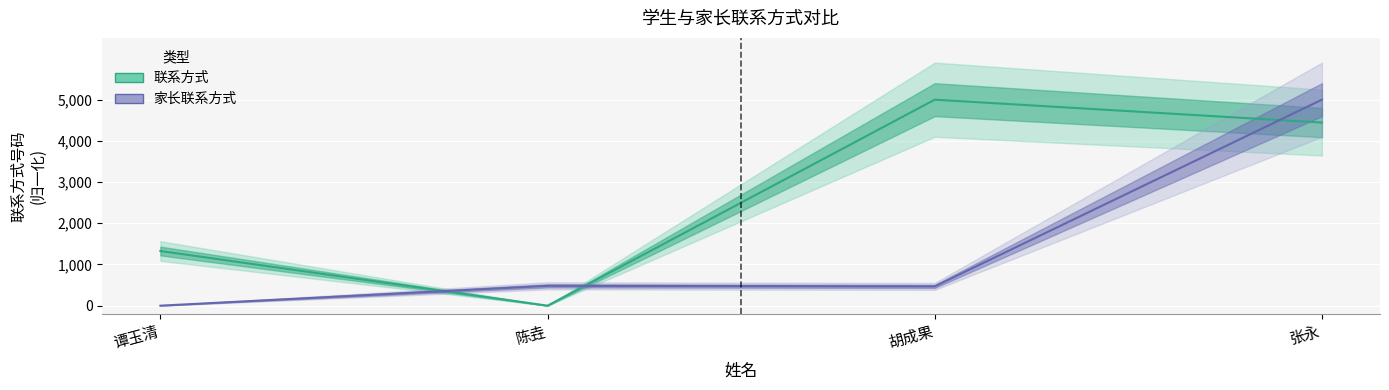

At 谭玉清, list the series in order from smallest to largest.

家长联系方式, 联系方式